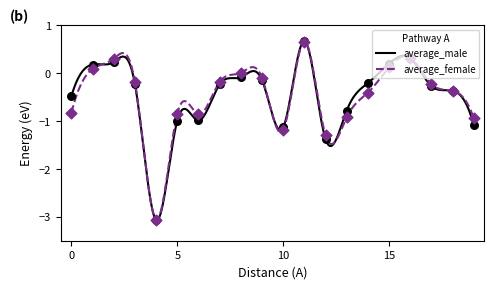

Which series has the largest total across all categories?

average_male